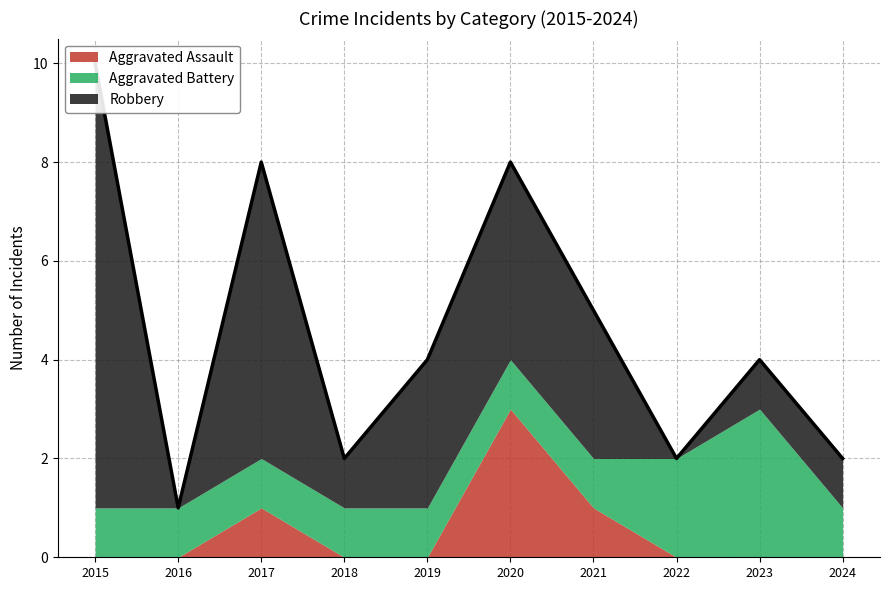

Does the chart have visible grid lines?

Yes